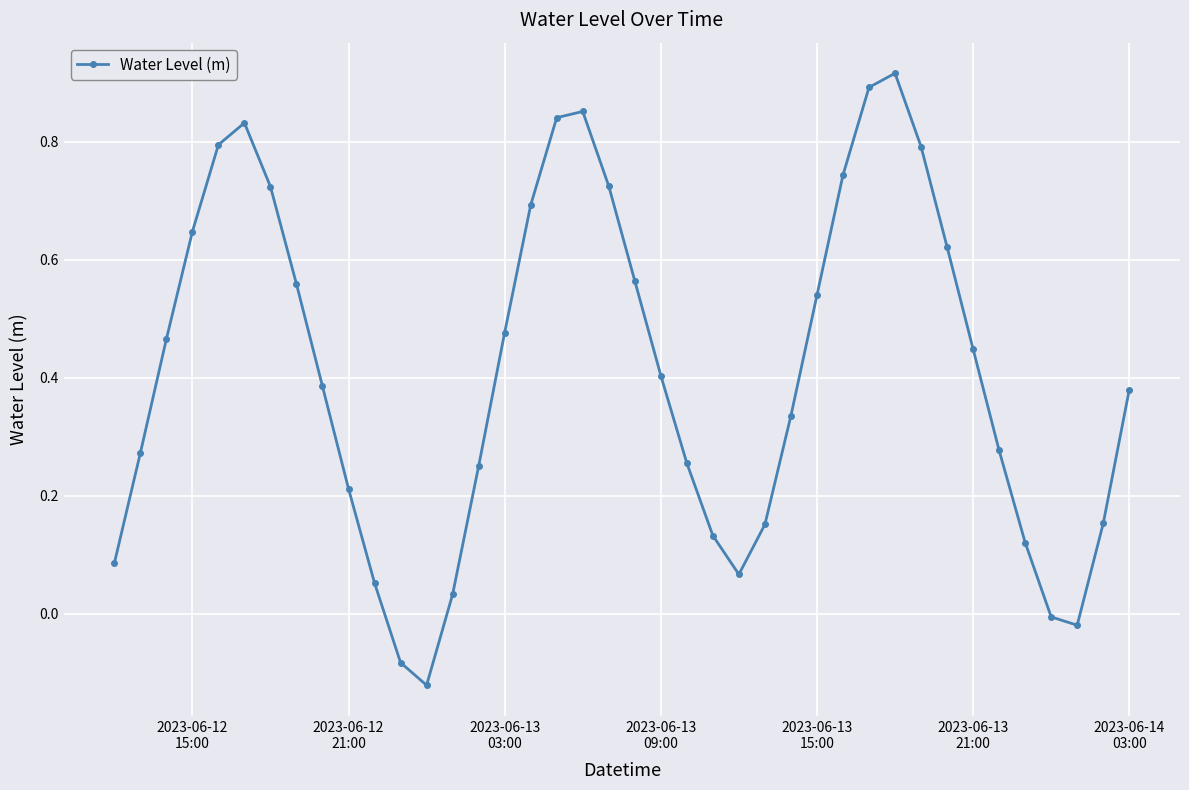

How many points are higher than both their immediate neighbors (excluding endpoints)?

3